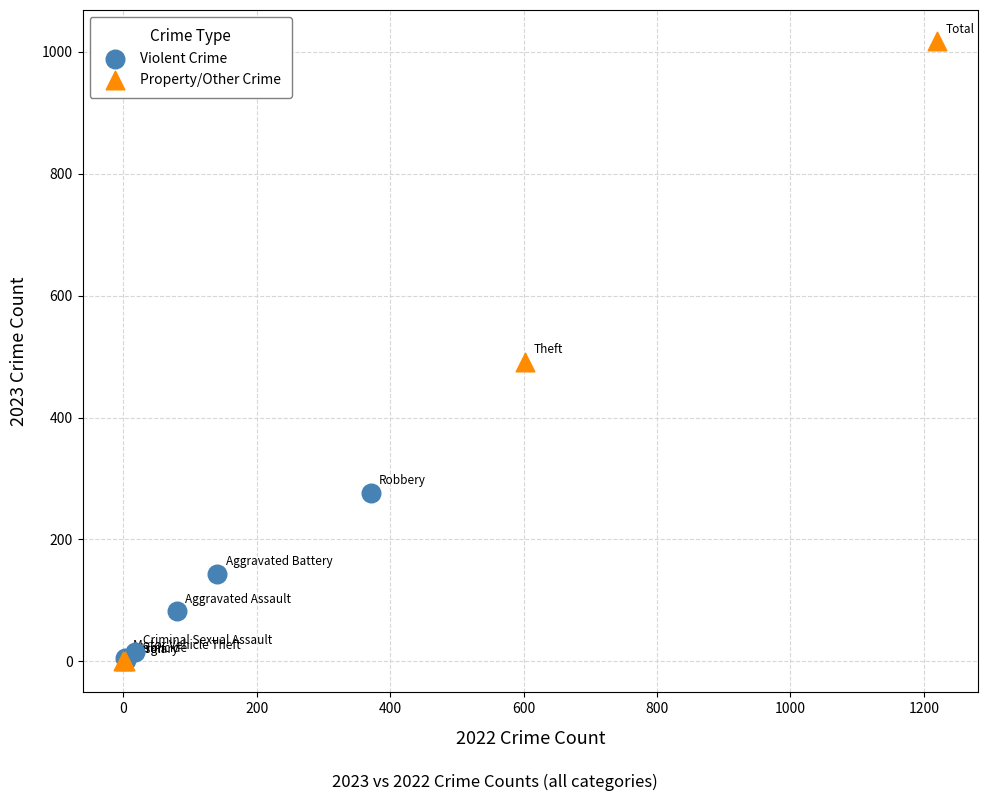

Which series has the widest spread of Y values?

Property/Other Crime